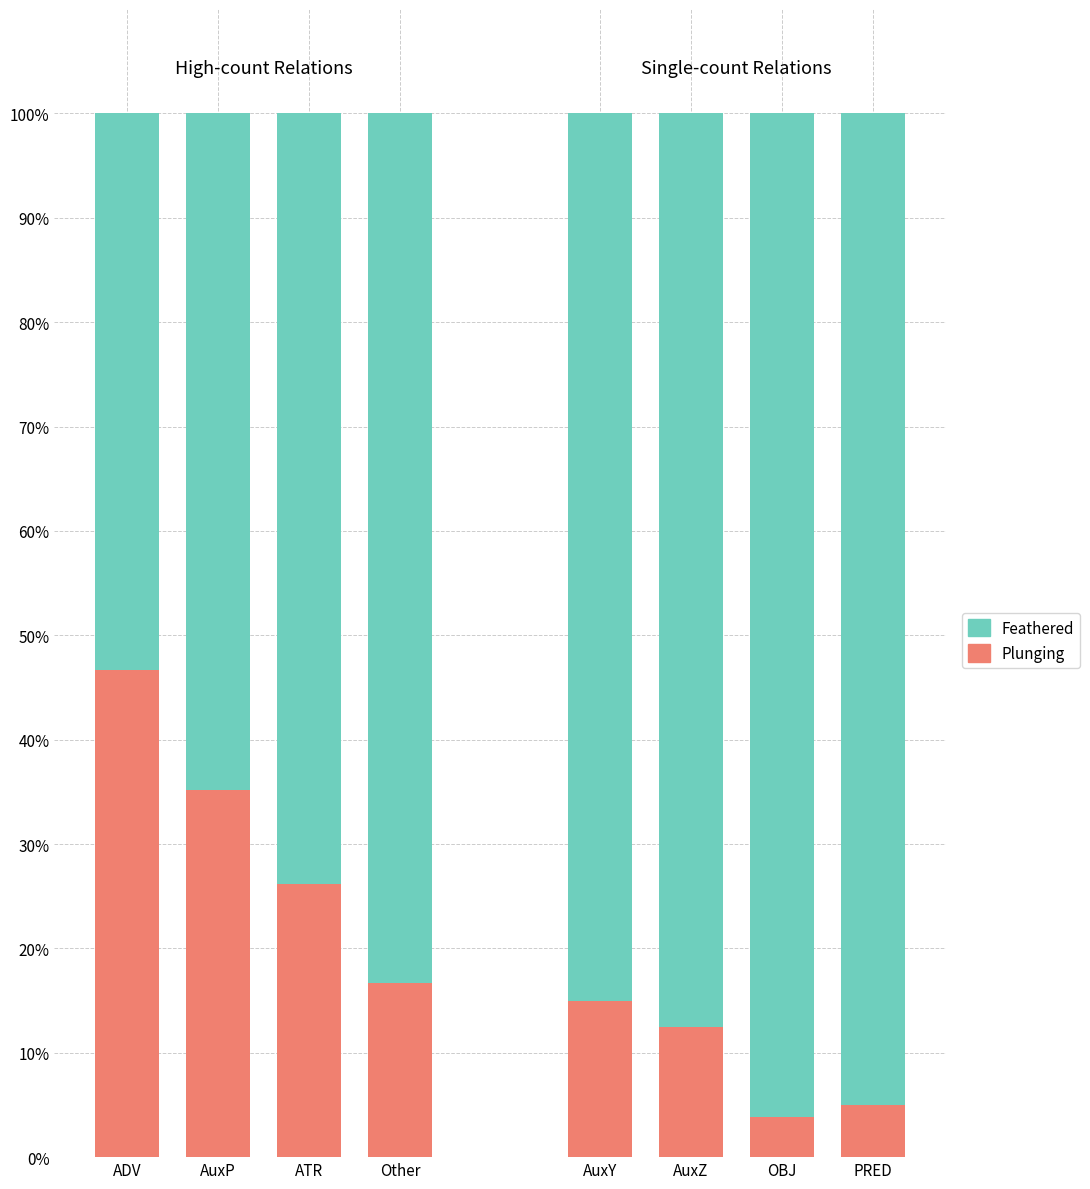

How many bars are there in total?

8